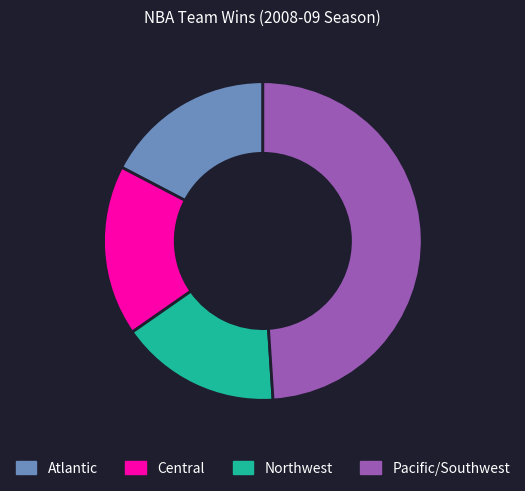

How many slices are in this pie chart?

4